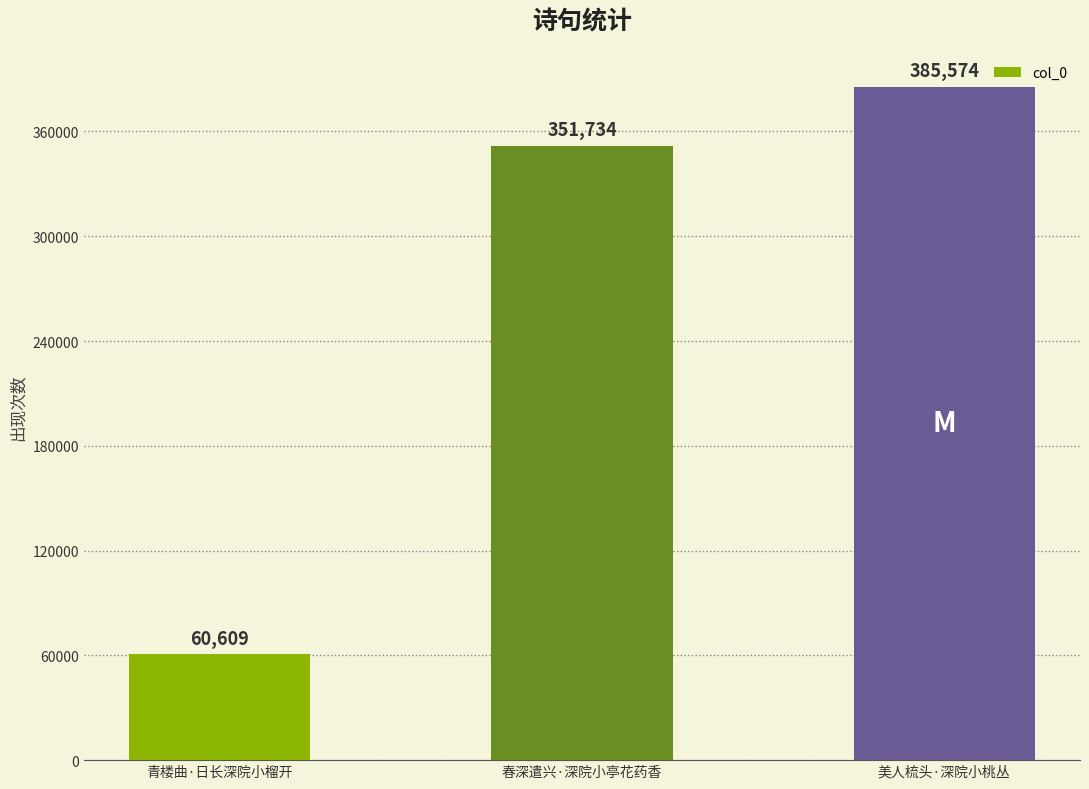

What is the label of the 3rd bar from the left?

美人梳头·深院小桃丛